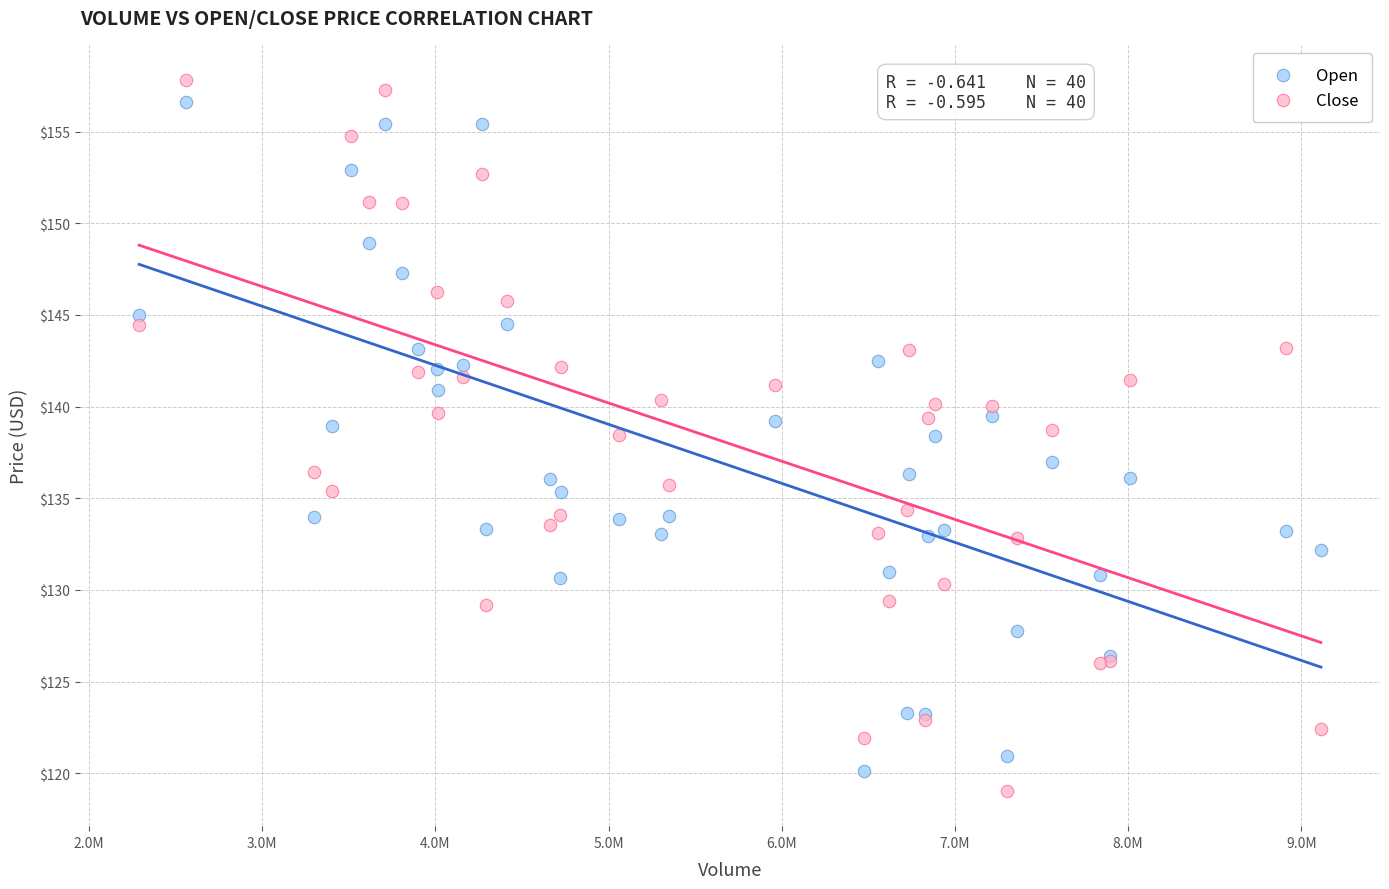

Which series contains the lowest Y value?

Close